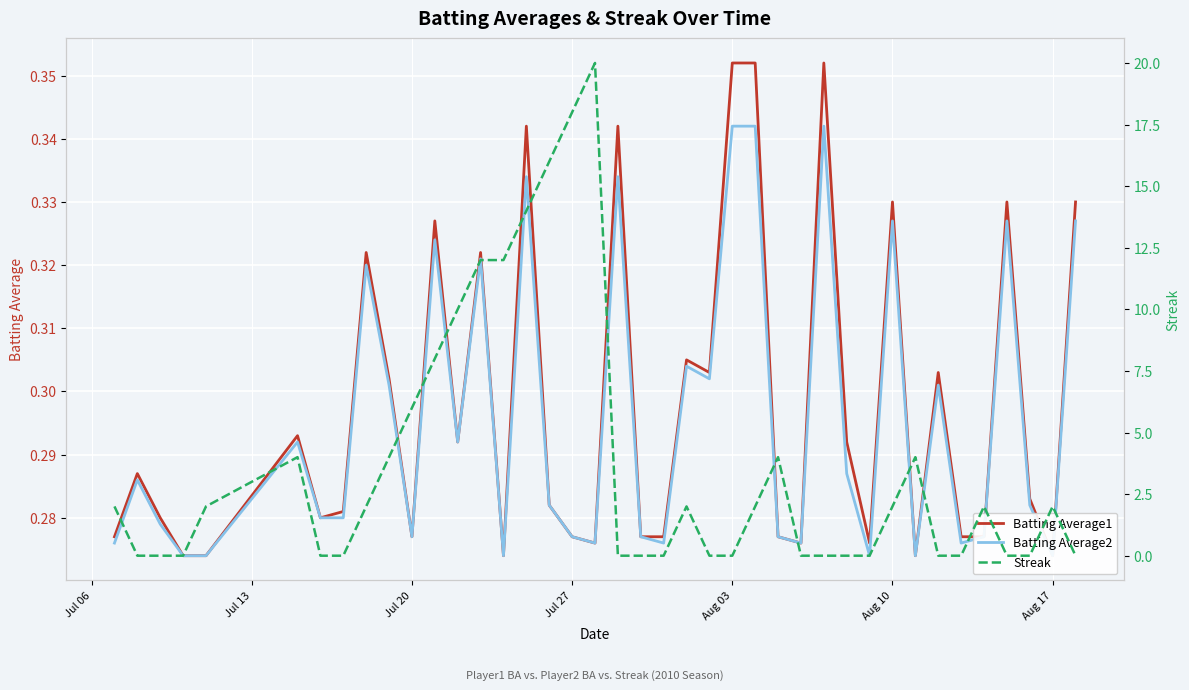

How many data points does each series have?

40